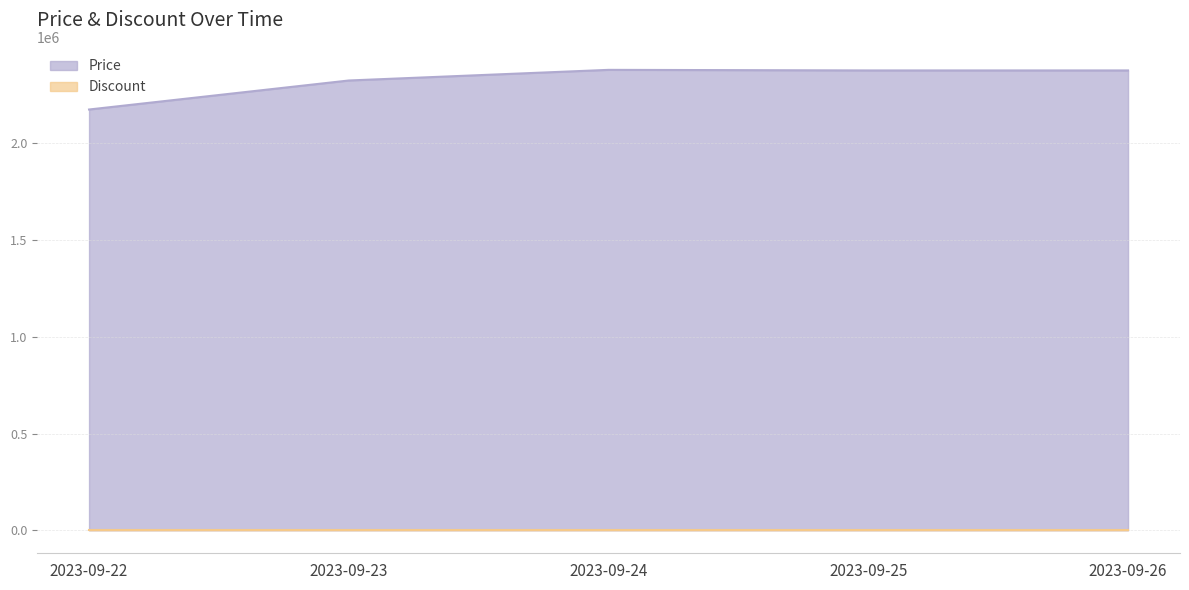

How many values are below 2377000?

2